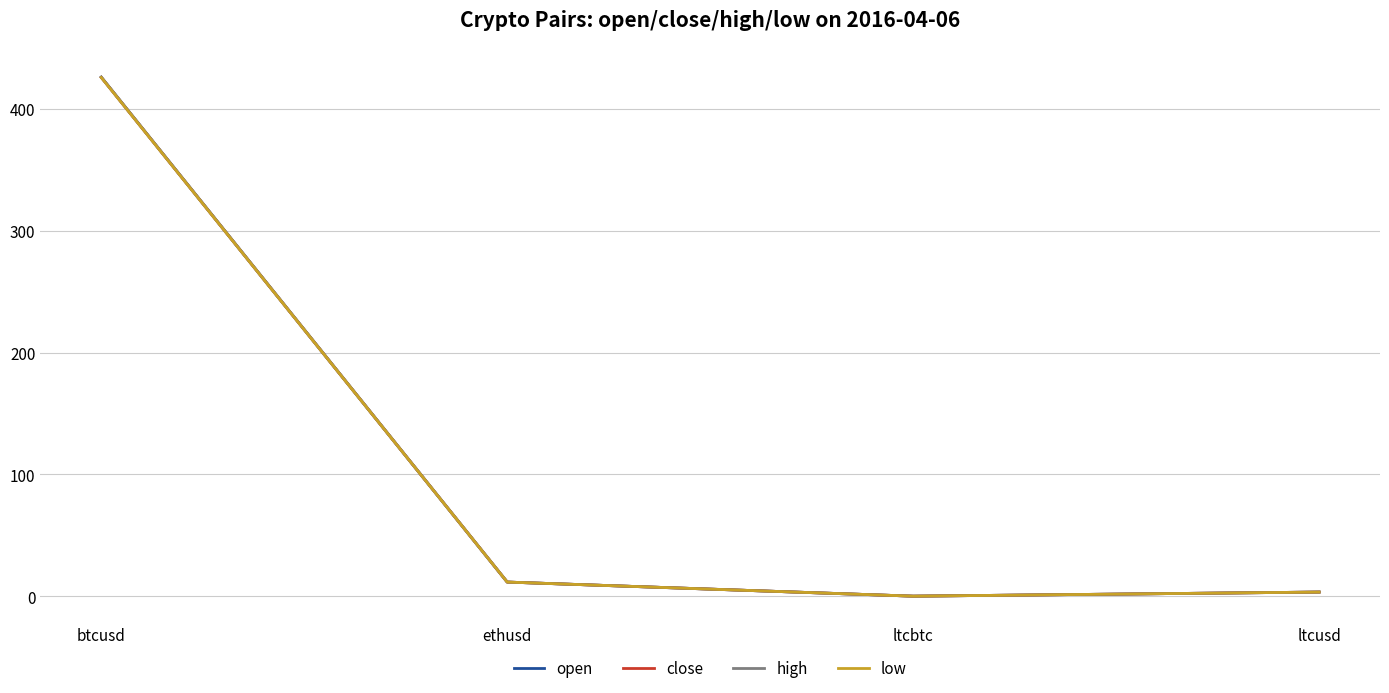

How many values in the high series are below 11?

2